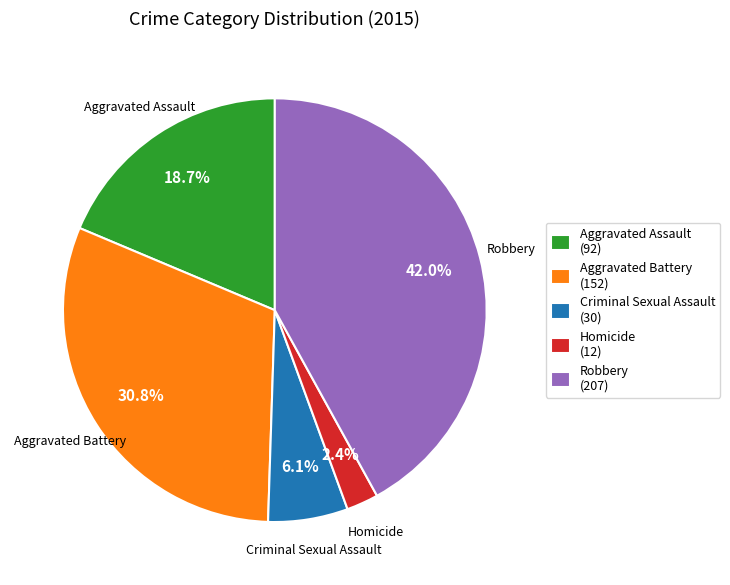

Combined, what portion of the pie is Homicide (12) and Criminal Sexual Assault (30)?

8.5%